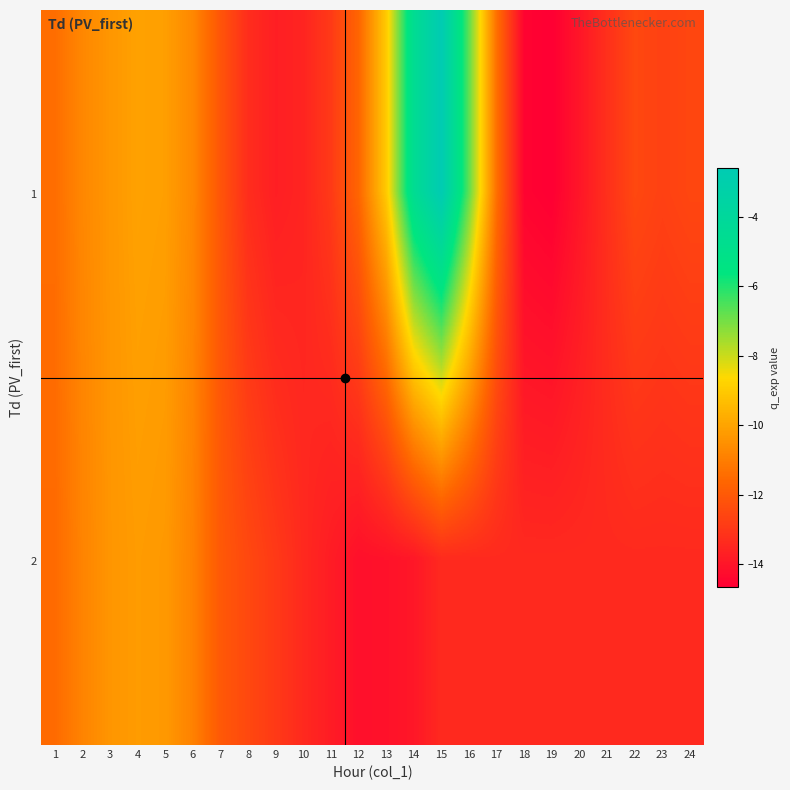

Reading right to left, transcribe all the data shown in this chart.

1: 24=-12.6	23=-12.7	22=-12.5	21=-13.2	20=-14.0	19=-14.6	18=-14.5	17=-11.4	16=-6.7	15=-2.6	14=-4.5	13=-9.0	12=-11.6	11=-12.9	10=-13.5	9=-13.7	8=-13.3	7=-12.1	6=-10.7	5=-10.1	4=-10.1	3=-10.4	2=-10.7	1=-11.4
2: 24=-13.4	23=-13.4	22=-13.4	21=-13.4	20=-13.4	19=-13.4	18=-13.4	17=-13.4	16=-13.4	15=-13.4	14=-14.0	13=-14.1	12=-14.2	11=-13.8	10=-13.4	9=-12.9	8=-12.5	7=-12.0	6=-10.9	5=-10.3	4=-10.2	3=-10.4	2=-10.8	1=-11.5